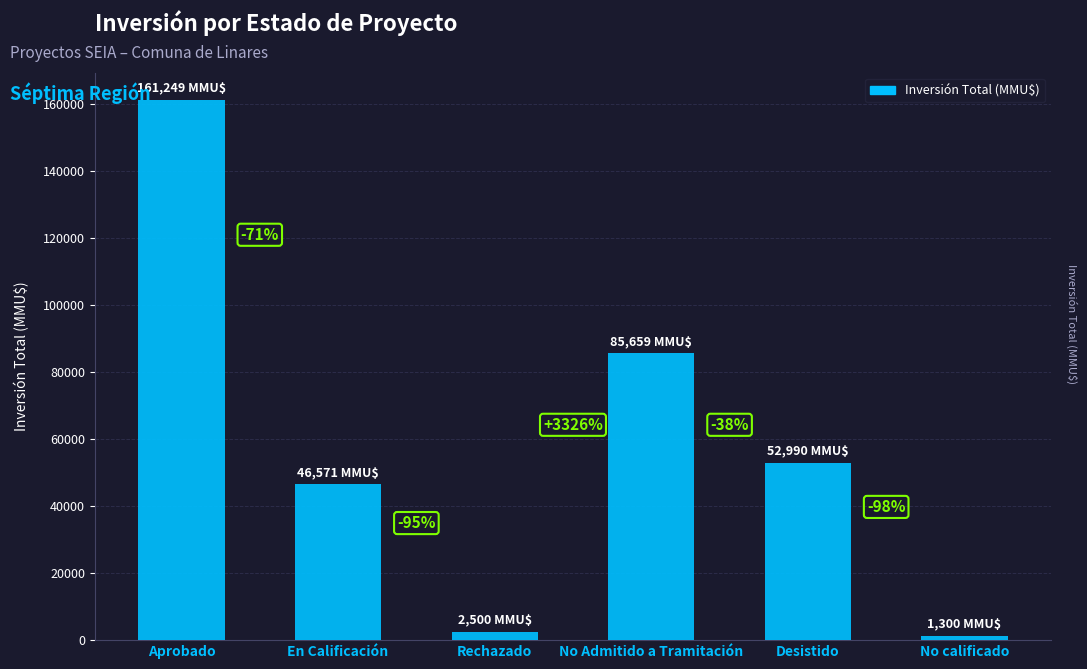

Where does the data first go above 52990?

Aprobado